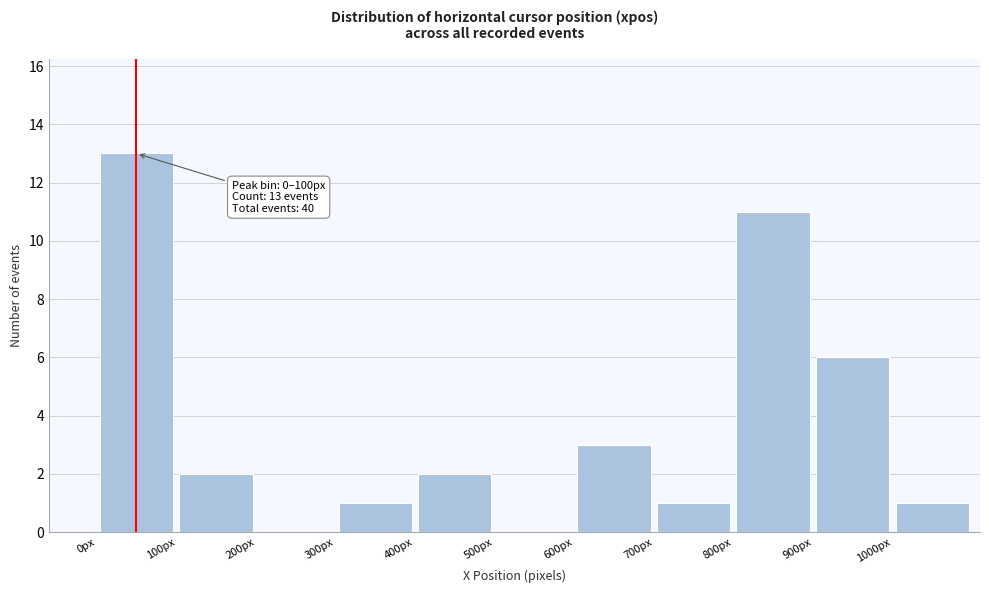

Which range on the x-axis has the tallest bar?

0 to 100